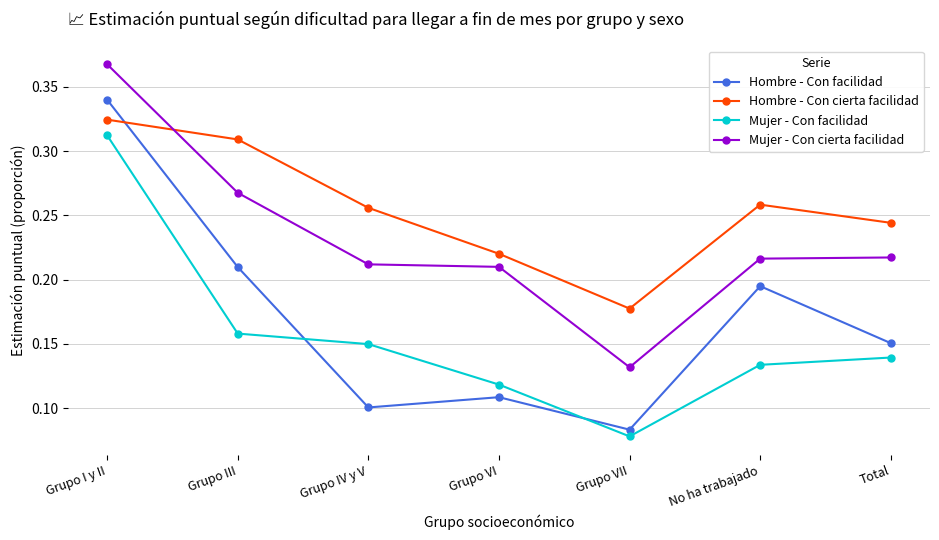

How many series are shown in this chart?

4